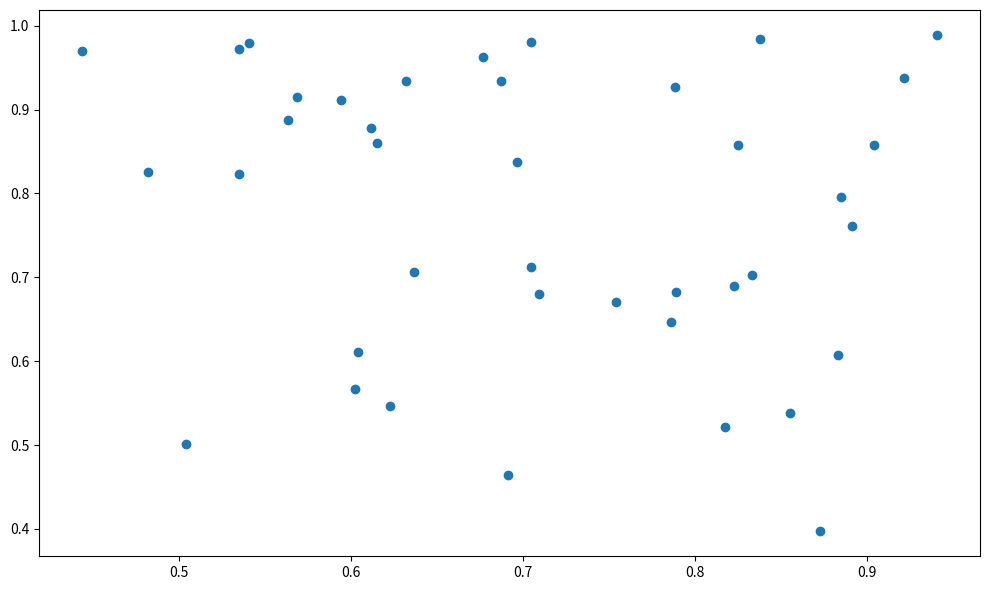

What Y value in the scatter plot is closest to 0?

0.4